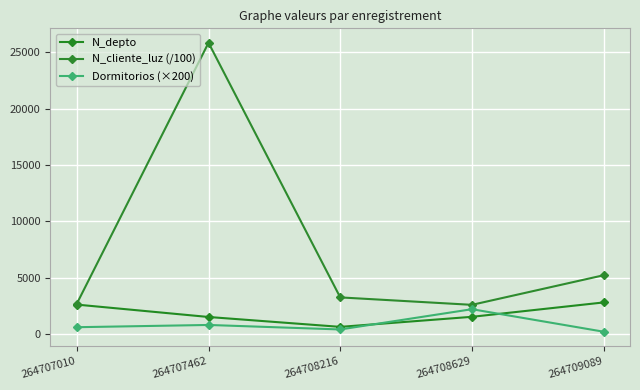

Which series has the largest total across all categories?

N_cliente_luz (/100)